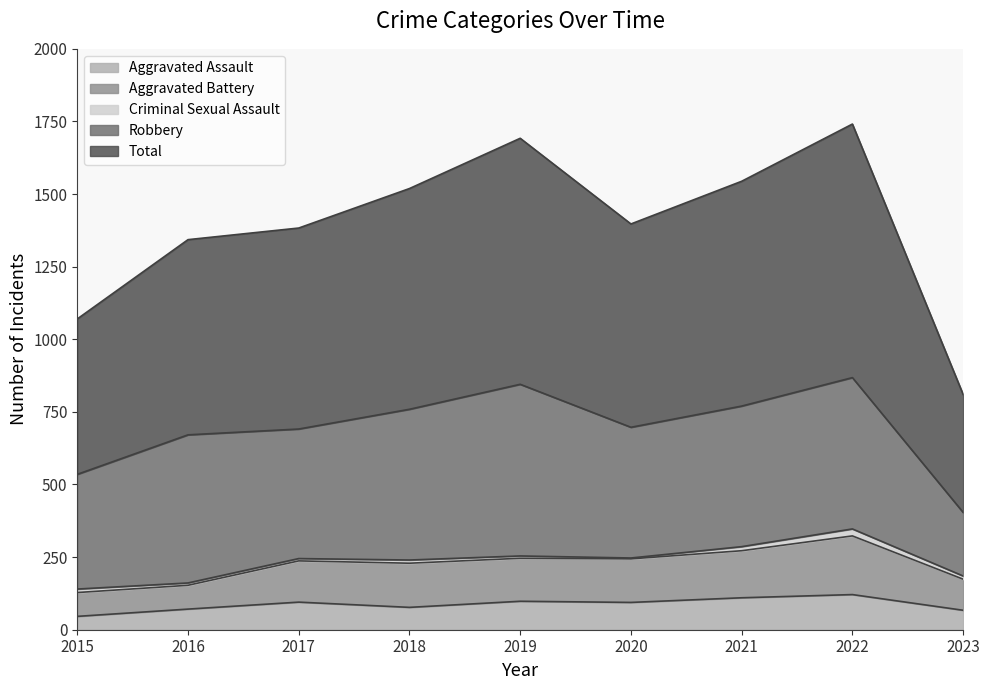

True or false: Aggravated Battery and Total intersect in this chart.

False